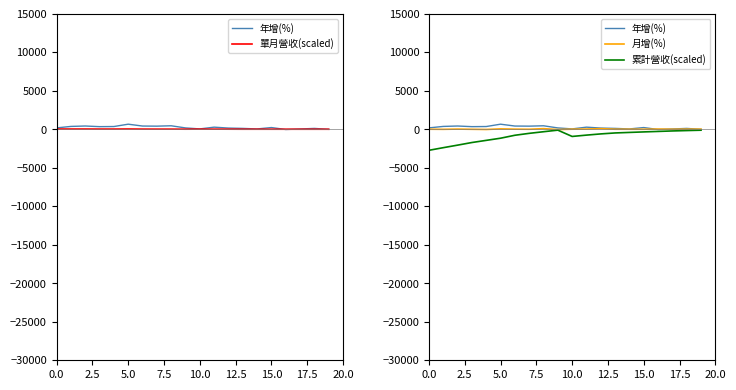

What is the minimum value shown in the chart?

-2730.0